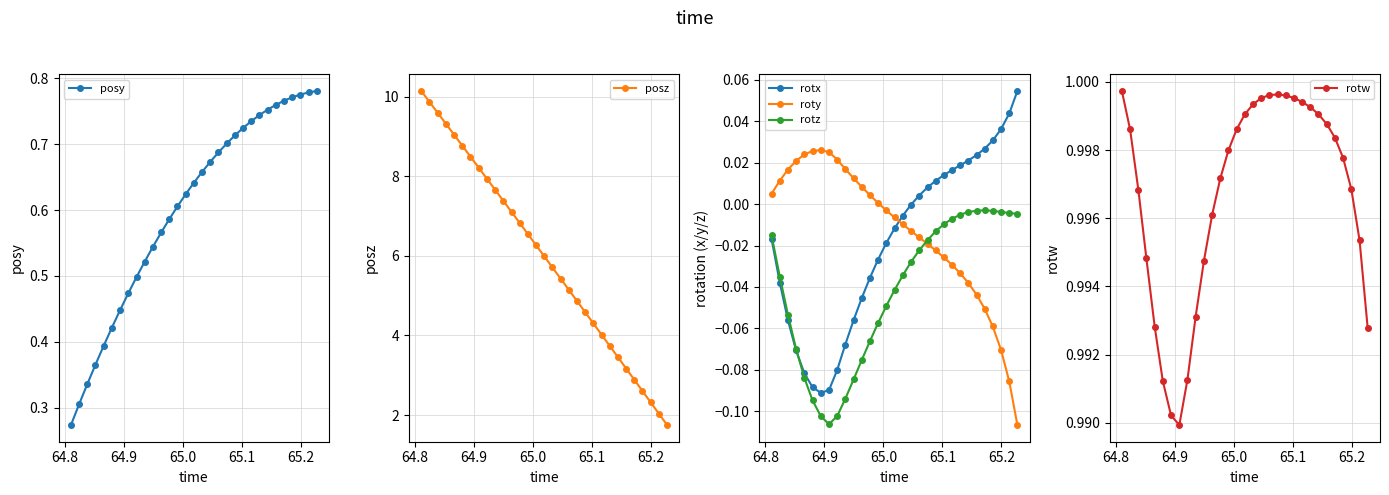

Which series has the largest total across all categories?

posz